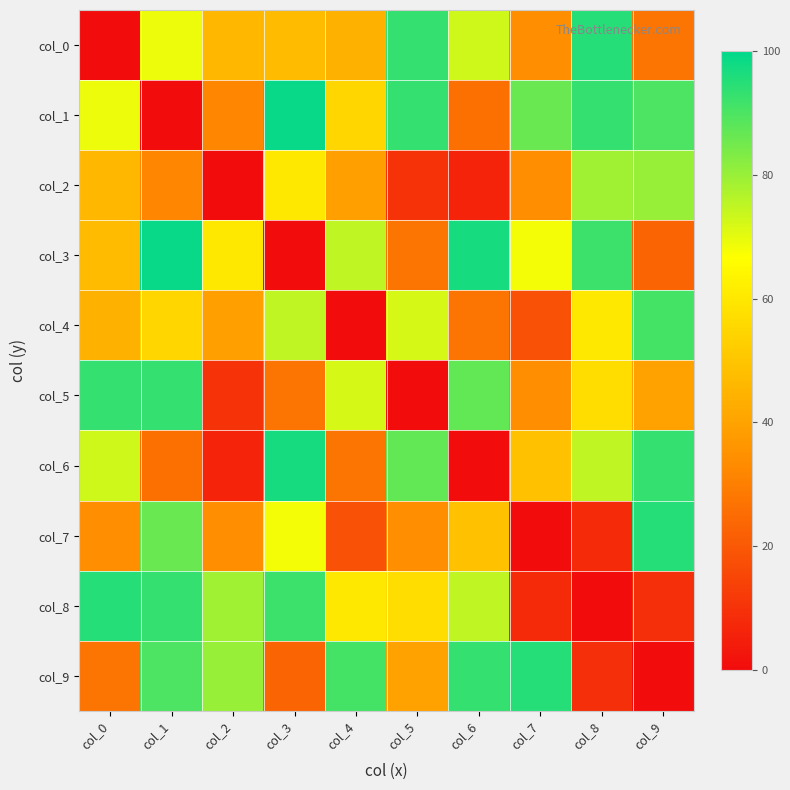

How many distinct data groups are displayed?

10